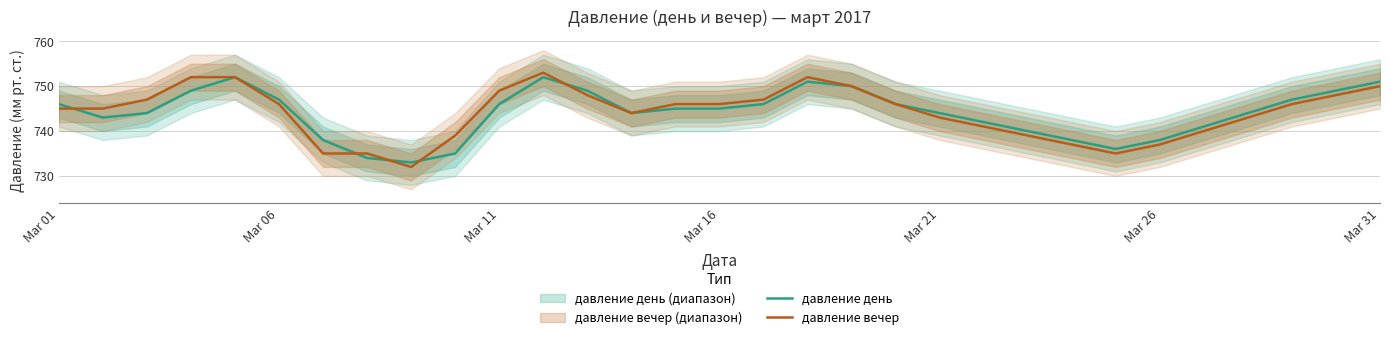

The давление день series shows 1192 at Mar 01. True or false?

False